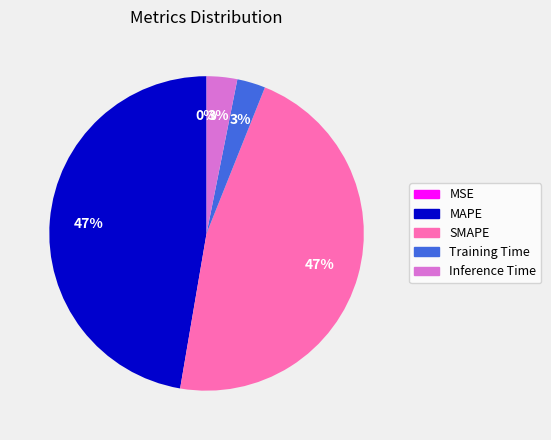

Between Training Time and SMAPE, which is larger?

SMAPE